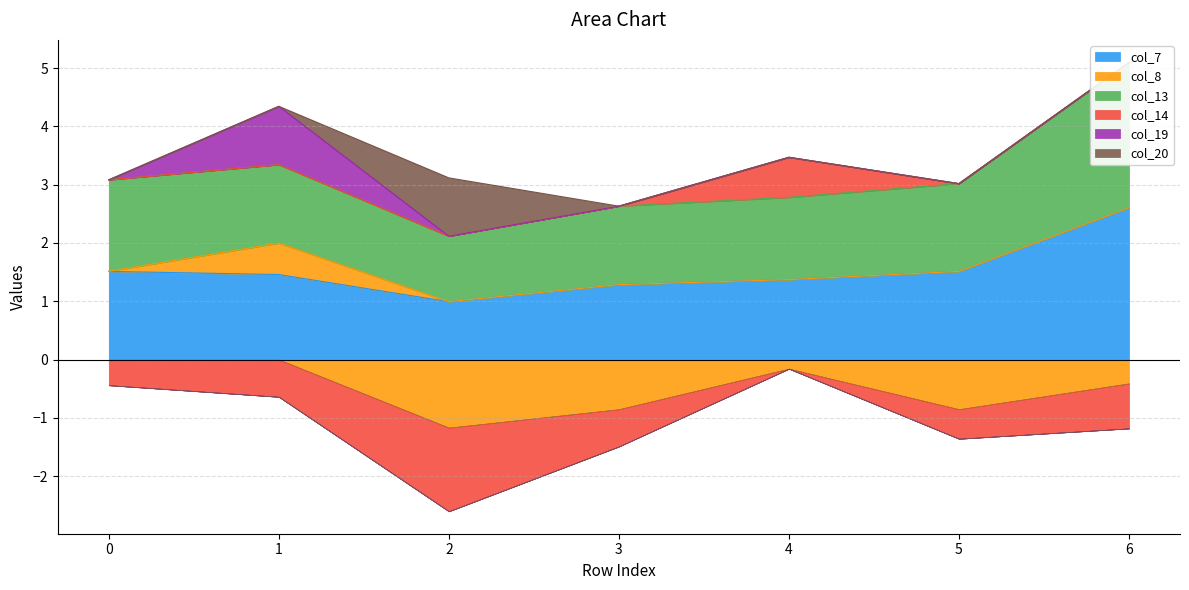

True or false: col_8 and col_7 intersect in this chart.

False